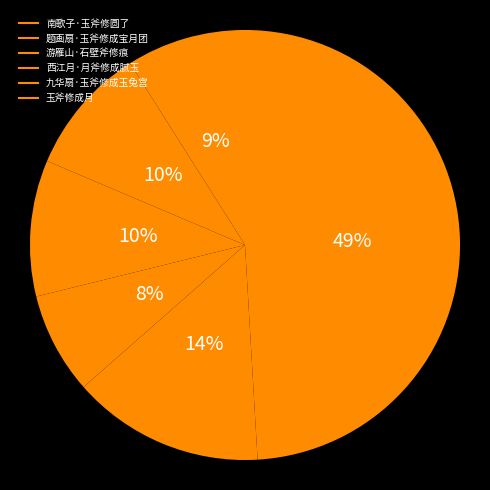

The 玉斧修成月 slice represents 63% of the pie. True or false?

False